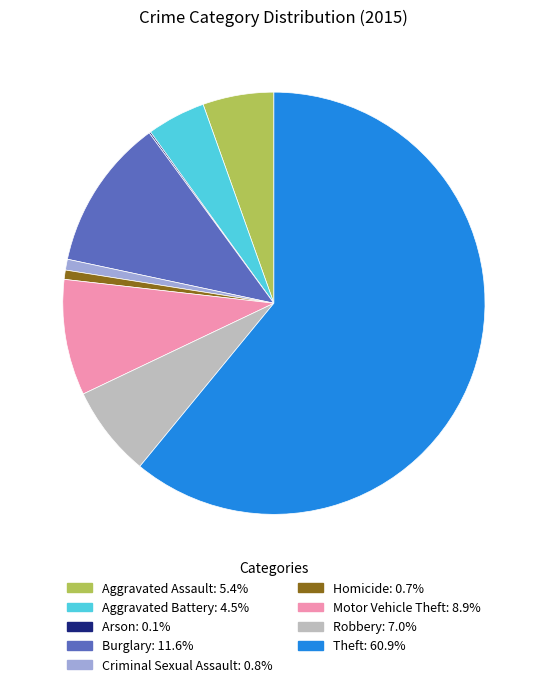

Is there a majority slice in this chart?

Yes